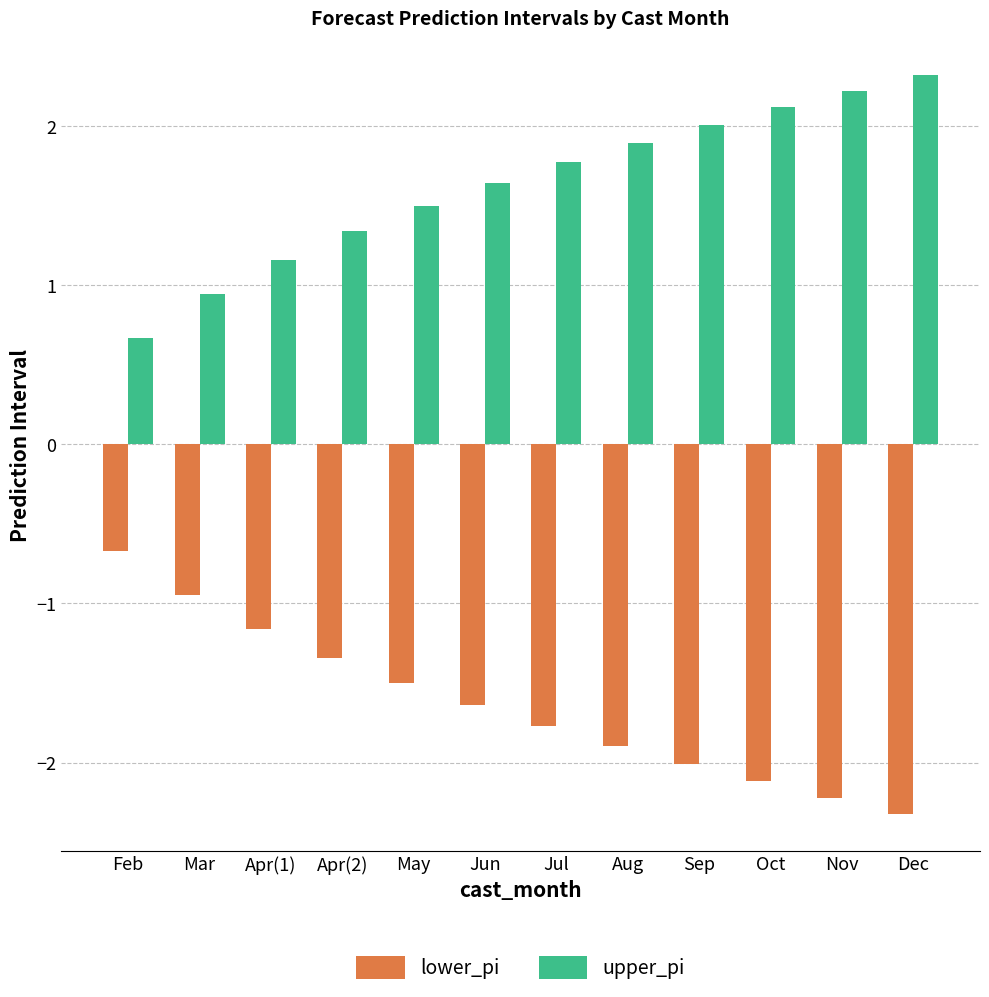

Is the value of upper_pi at Sep greater than the value of lower_pi at Nov?

Yes